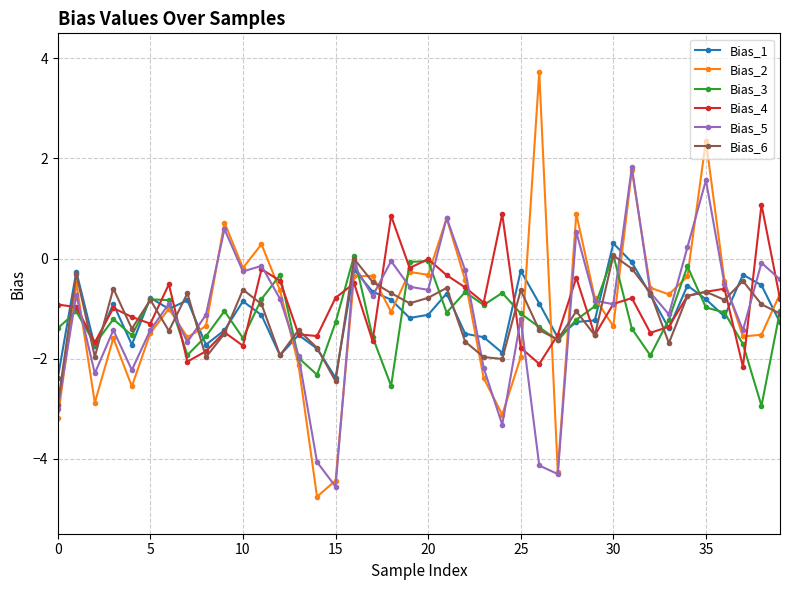

What is the maximum value shown in the chart?

3.7